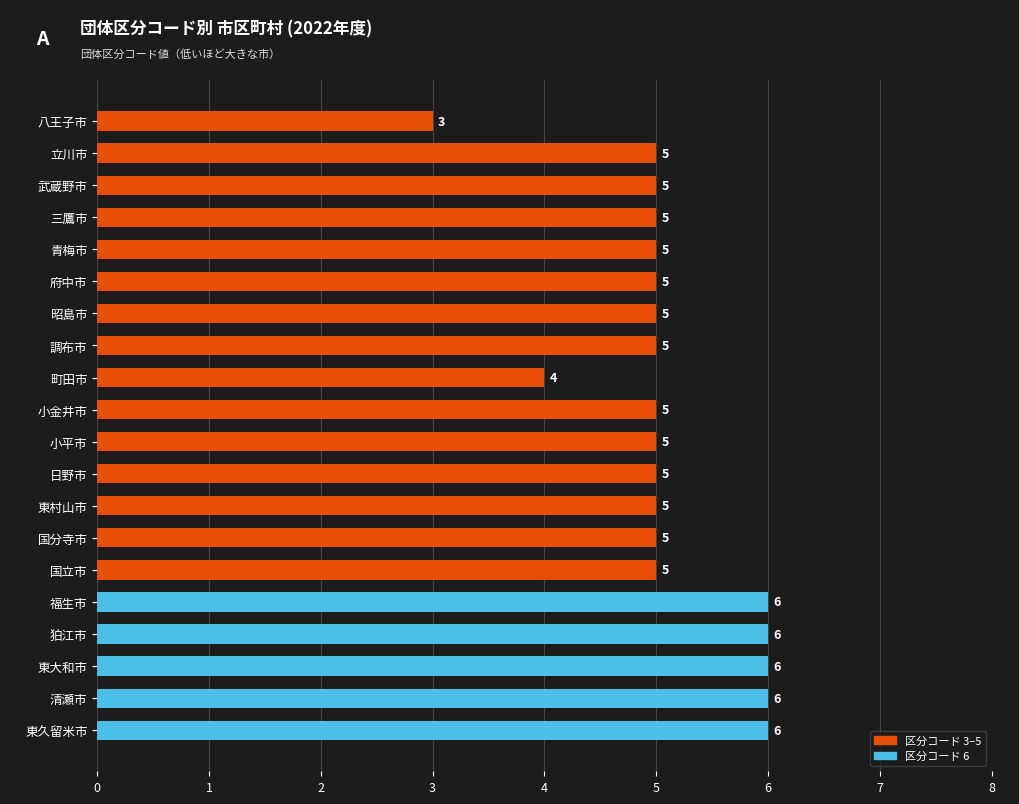

How many bars are there in total?

20